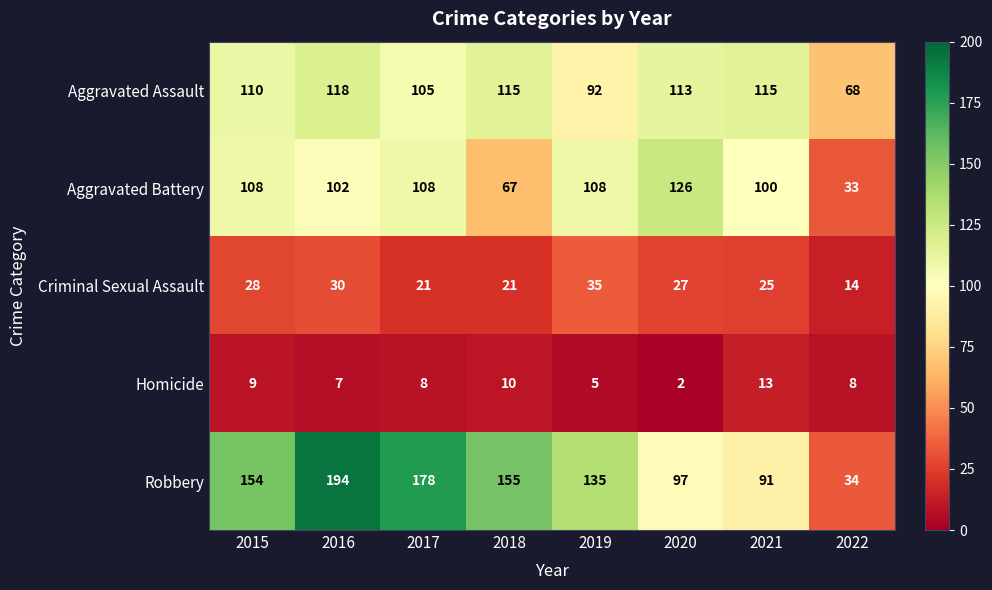

Count the number of categories in the chart.

8